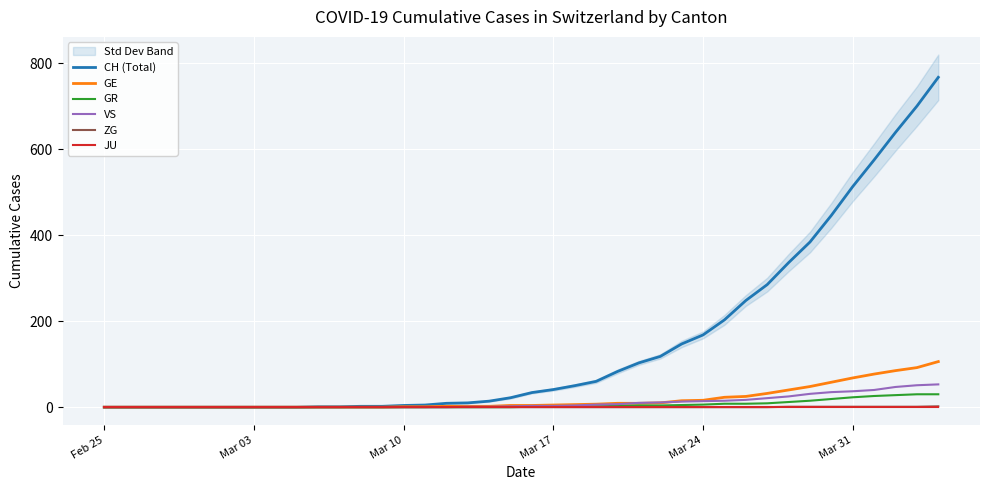

Which series has the widest spread of values?

CH (Total)